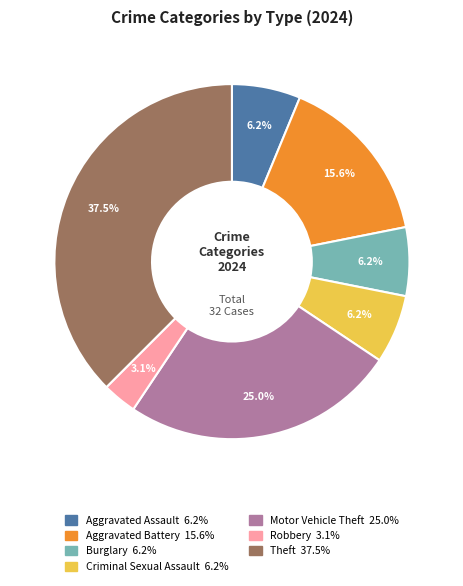

Is there any slice that represents more than half of the pie?

No